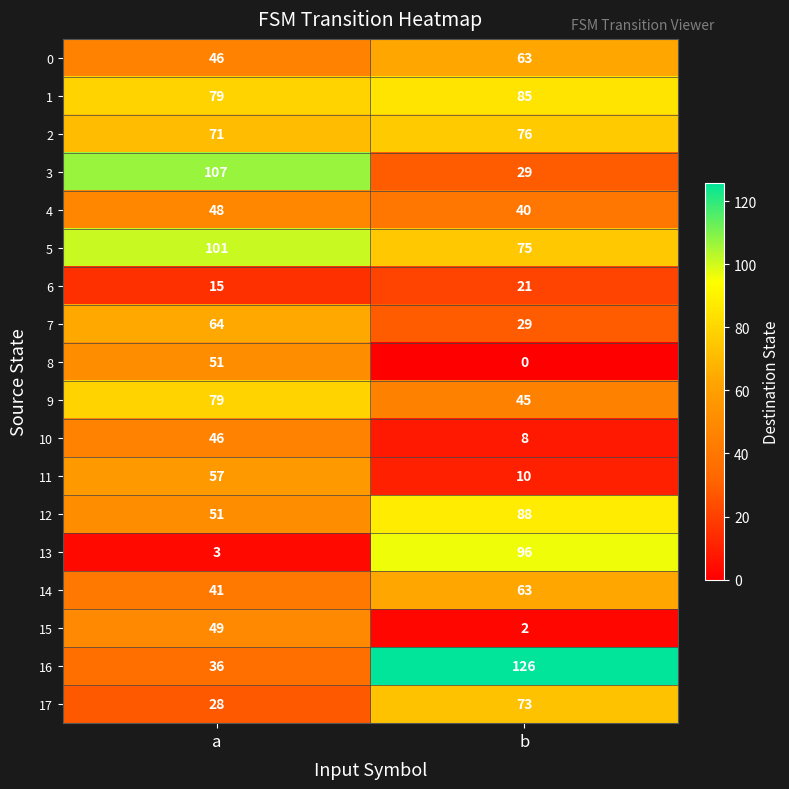

At which category is the sum across all series the highest?

a